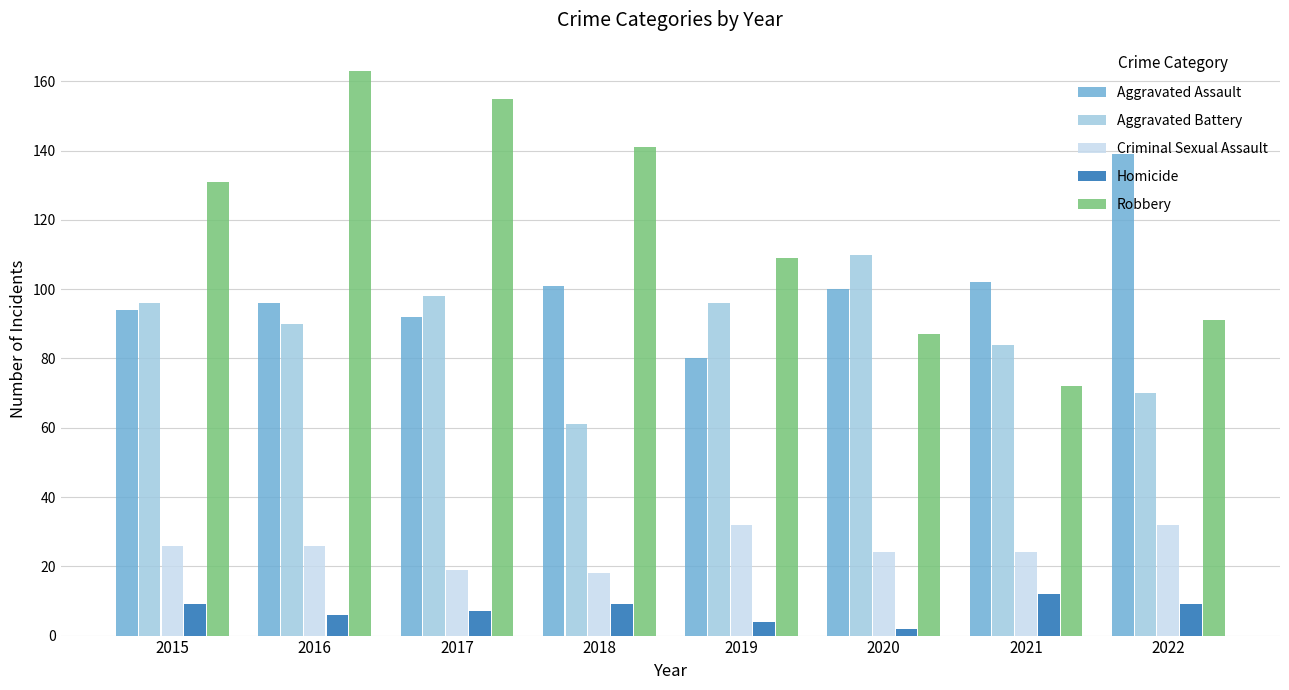

Where is Robbery nearest to the value 117?

2019